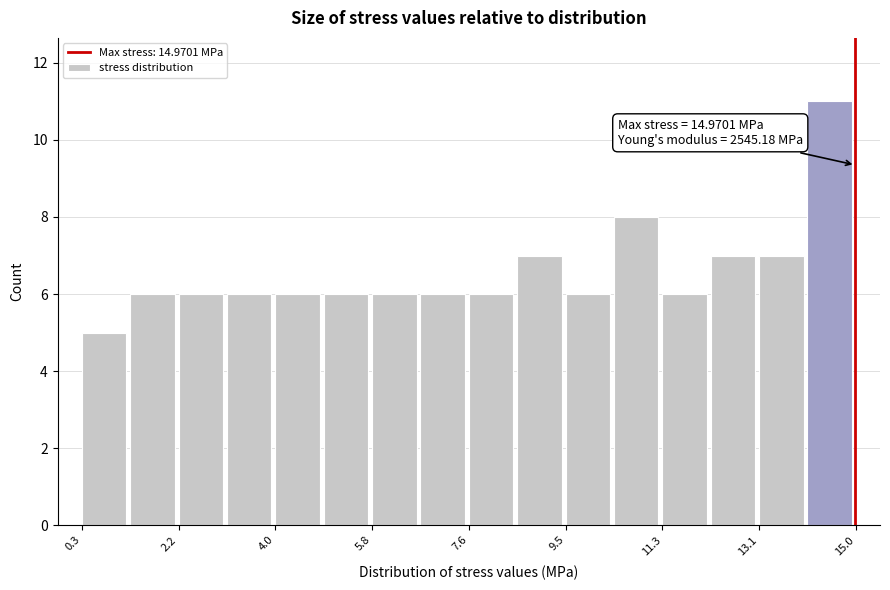

Over which range of the x-axis is the bar tallest?

14.0 to 15.0